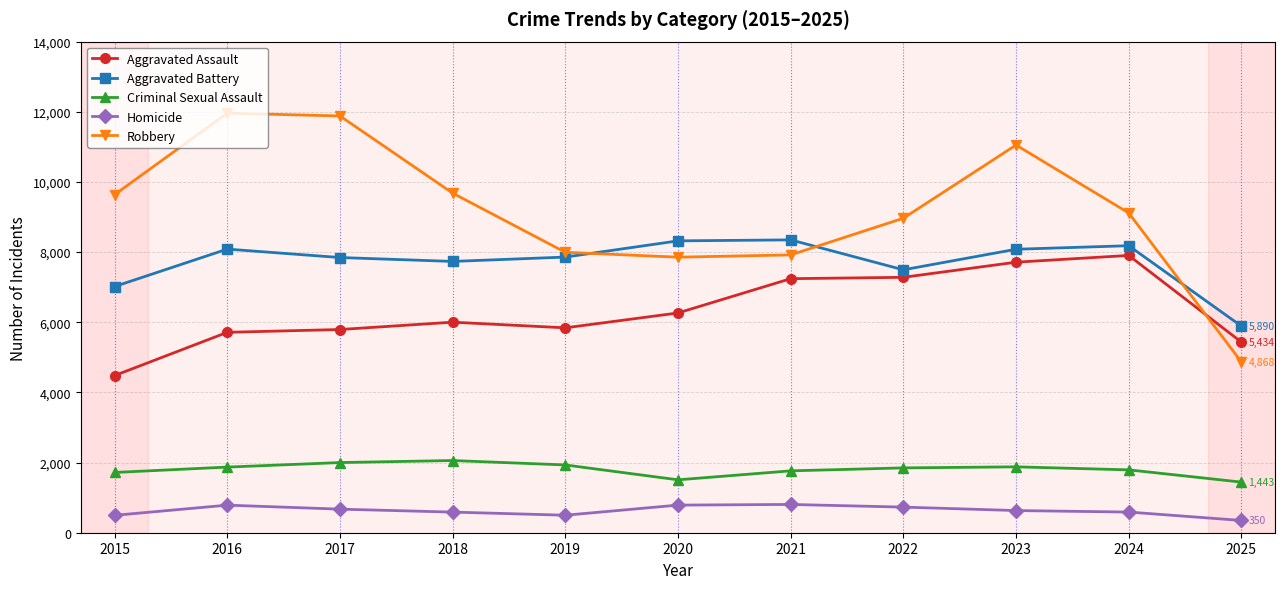

At how many categories does at least one series exceed 8890?

7